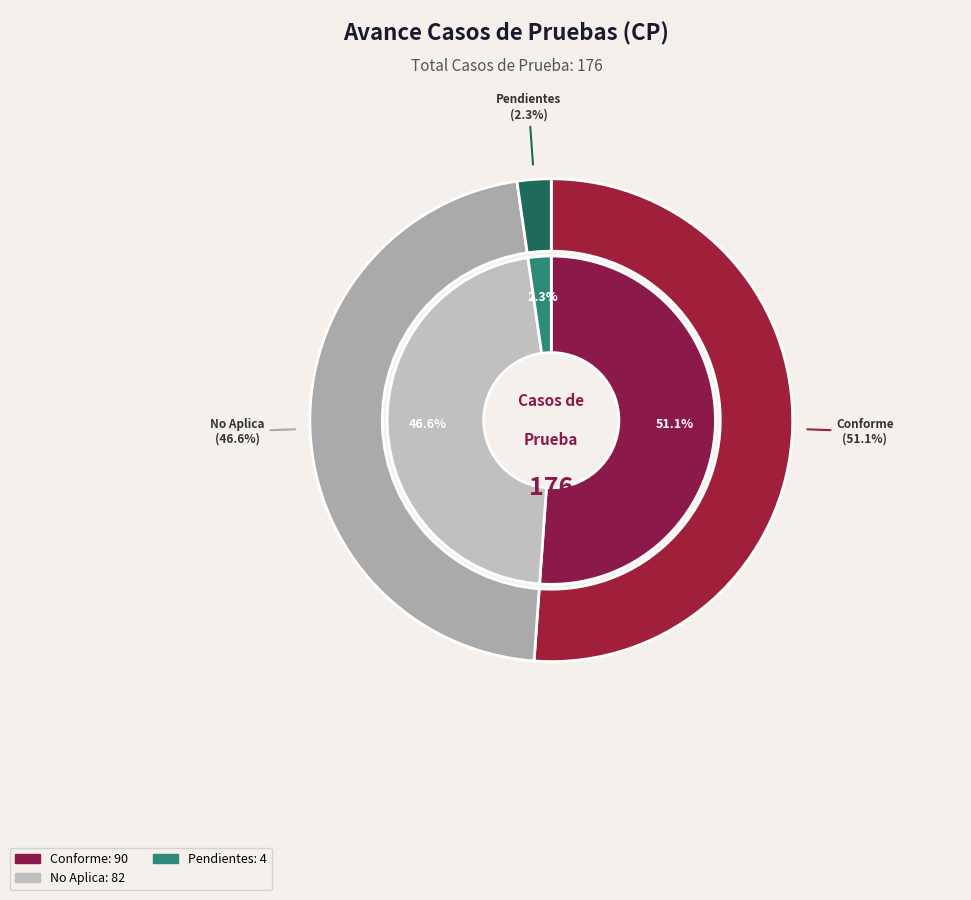

To the nearest percent, what portion does Casos de Pruebas Pendientes represent?

2%